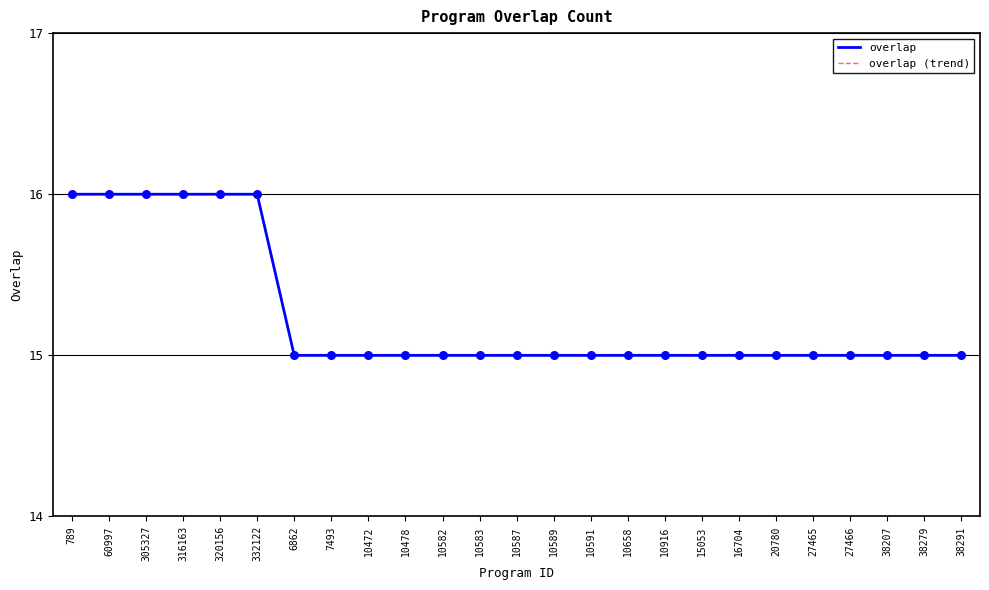

Does the chart have visible grid lines?

Yes